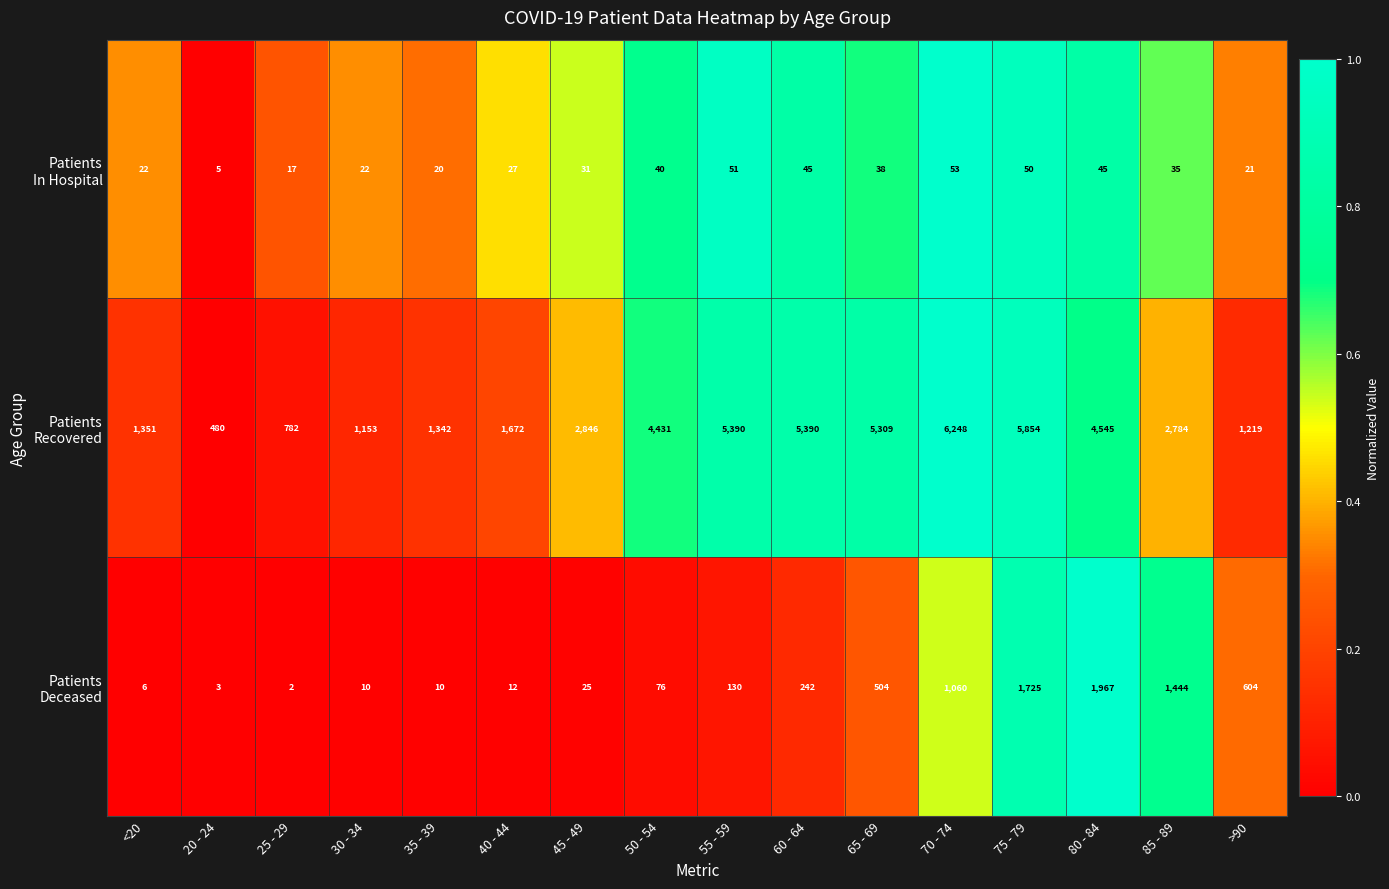

At which category is the sum across all series the highest?

75 - 79